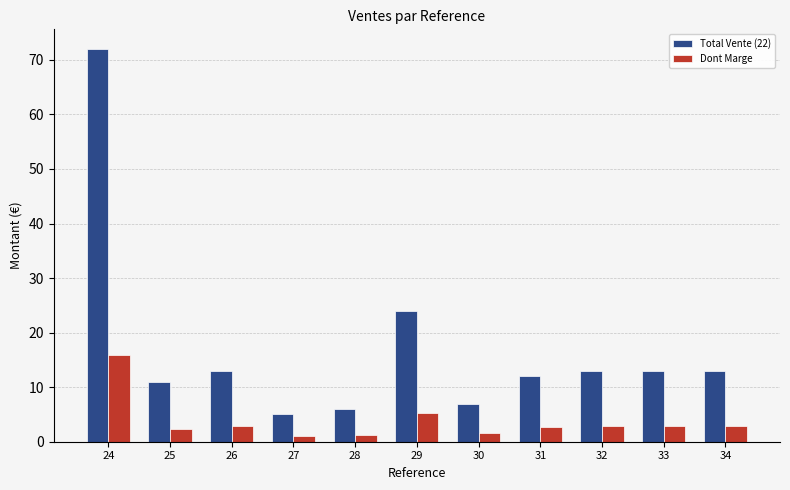

The Total Vente (22) series shows 8.1 at 32. True or false?

False